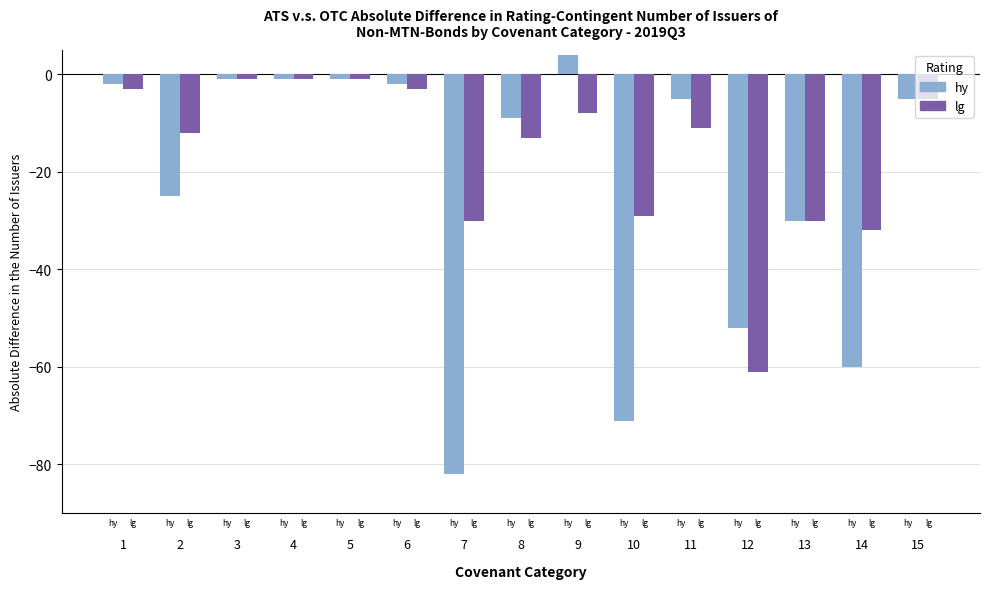

List the series in order of their peak value, lowest first.

lg, hy